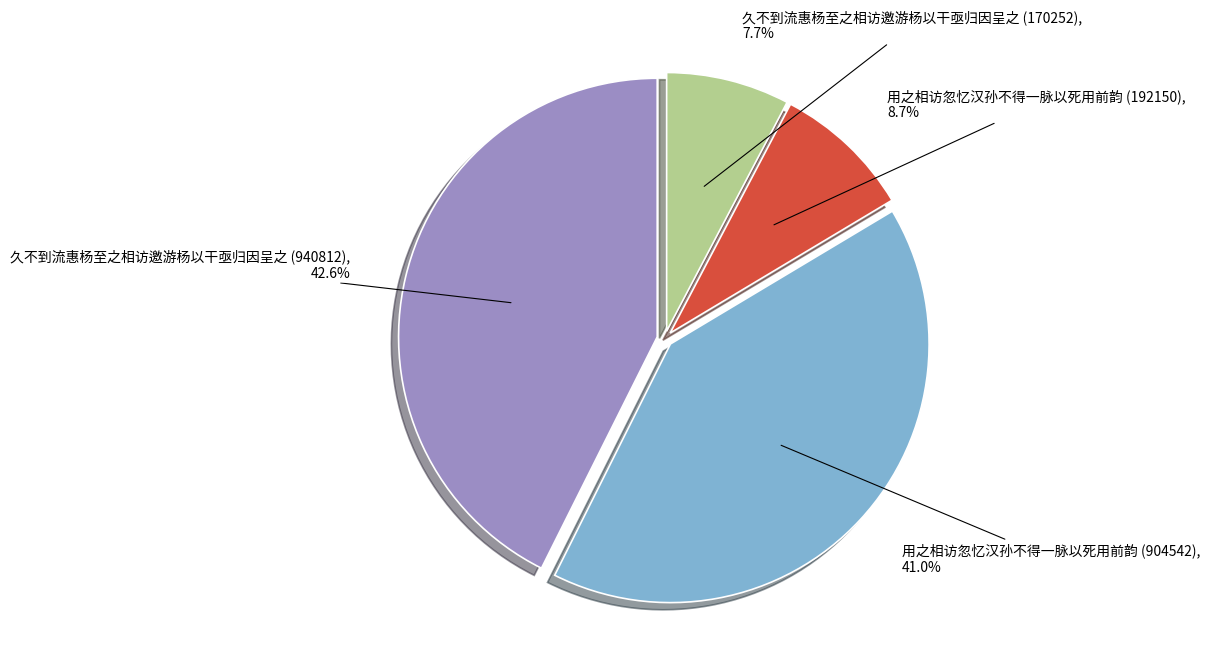

How much of the chart is everything except 久不到流惠杨至之相访邀游杨以干亟归因呈之 (170252)?

92.3%